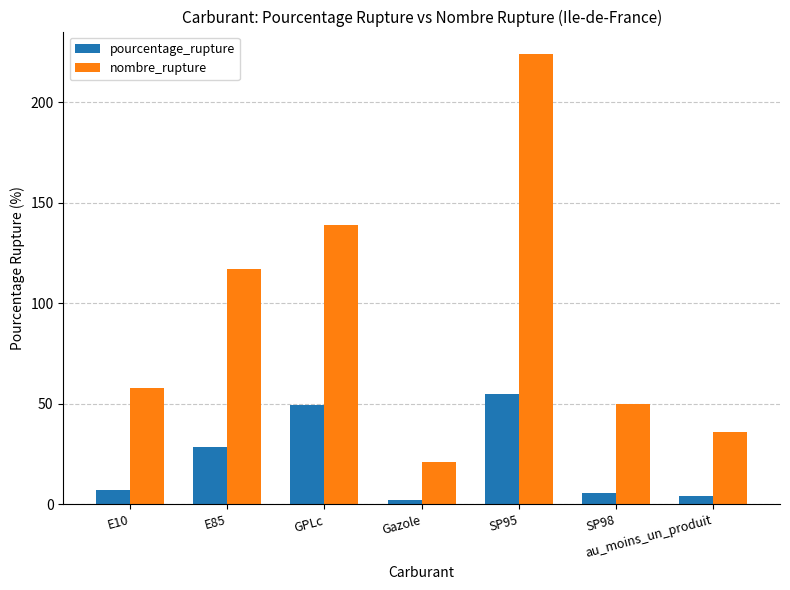

What is the difference between the highest and lowest values at GPLc?

89.5